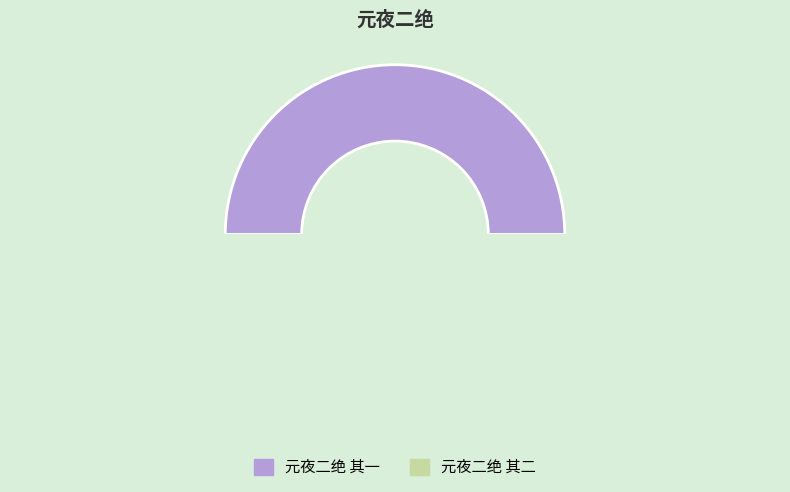

True or false: 元夜二绝 其一 accounts for 50% of the total.

True